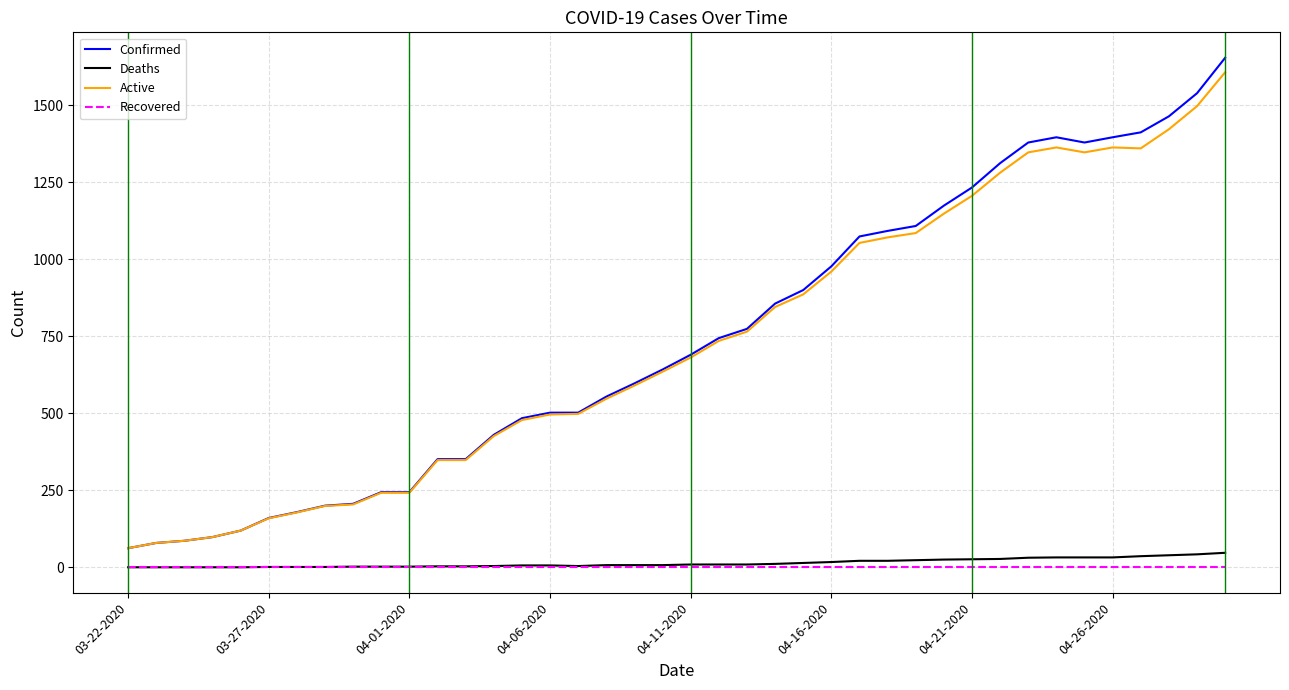

Which series has the widest spread of values?

Confirmed